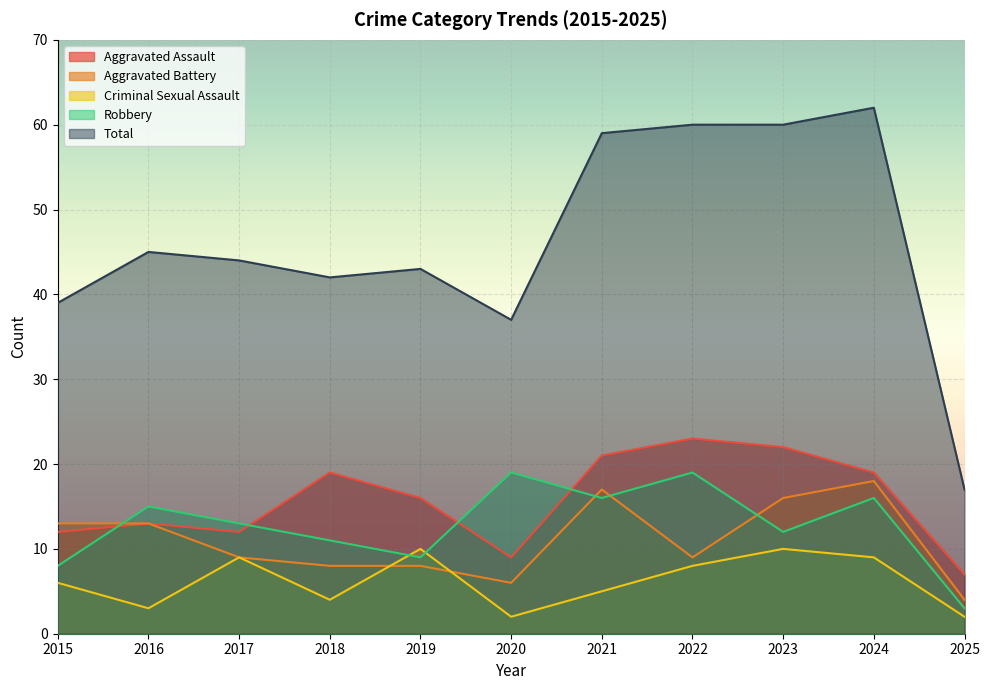

Does the chart display data point markers on the line(s)?

No